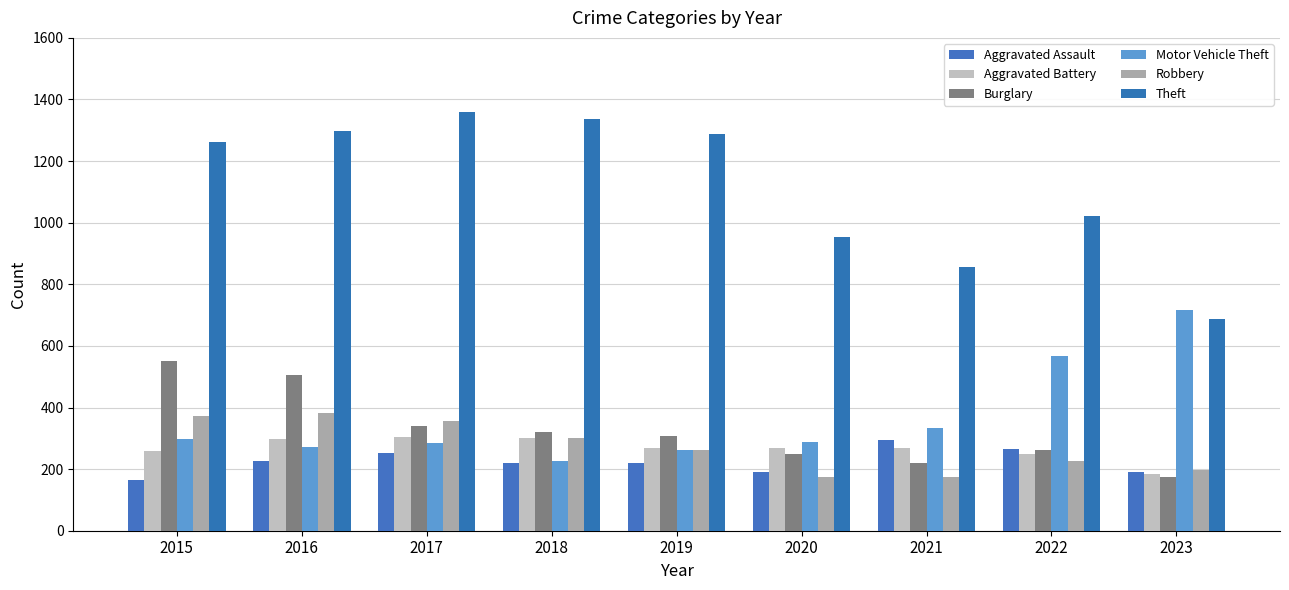

At which category does the chart reach its peak across all series?

2017